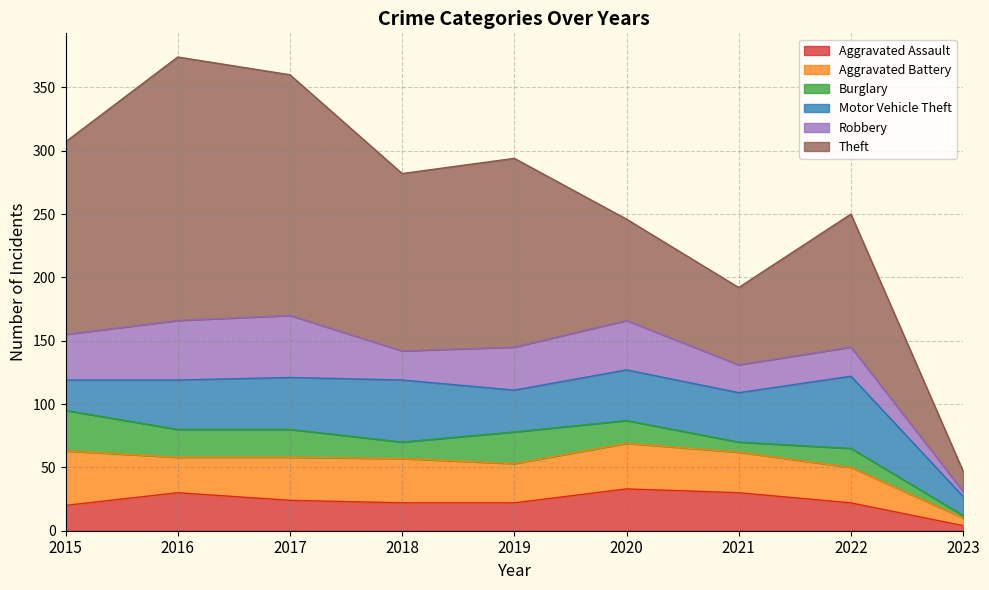

After their last crossing, which series has the higher values: Burglary or Aggravated Assault?

Aggravated Assault